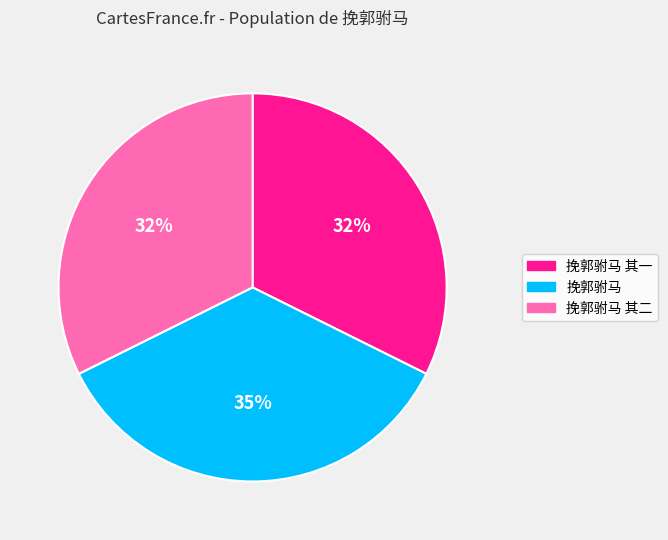

To the nearest percent, what is the average slice percentage?

33%